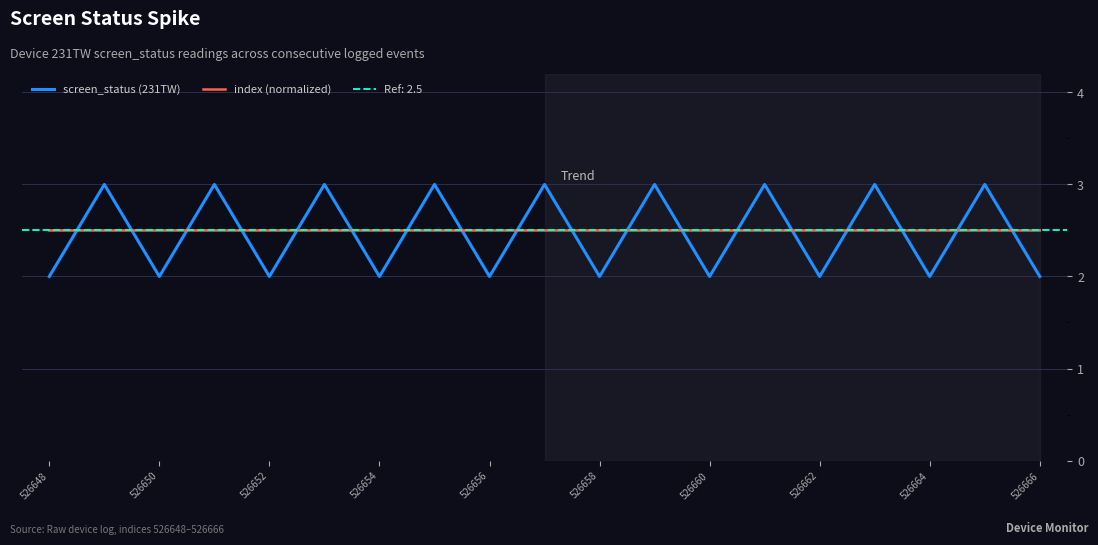

After their last crossing, which series has the higher values: screen_status (231TW) or index (normalized)?

index (normalized)